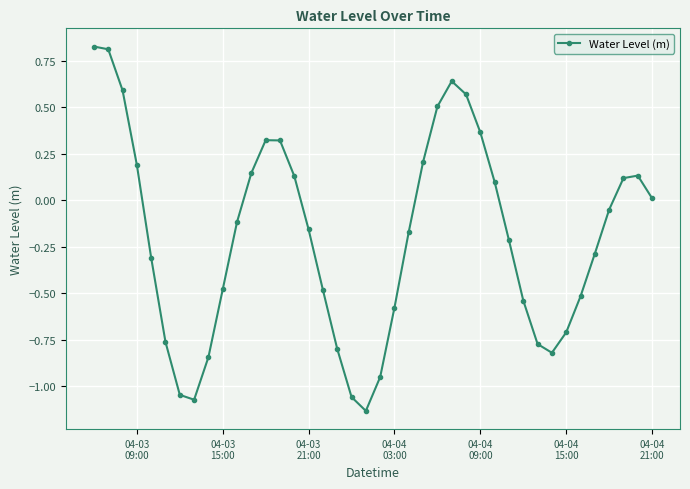

True or false: there are more than 1 points higher than both neighbors.

True